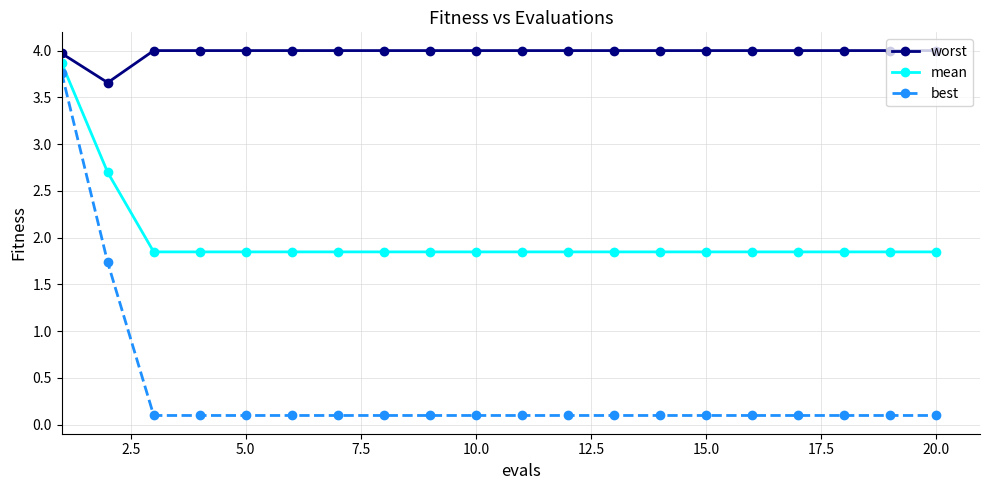

What is the difference between the maximum and minimum values in the worst series?

0.3